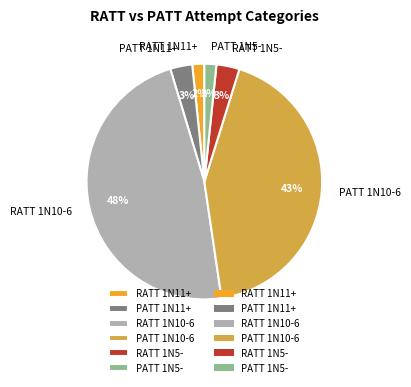

Is RATT 1N10-6 the majority of the pie?

No